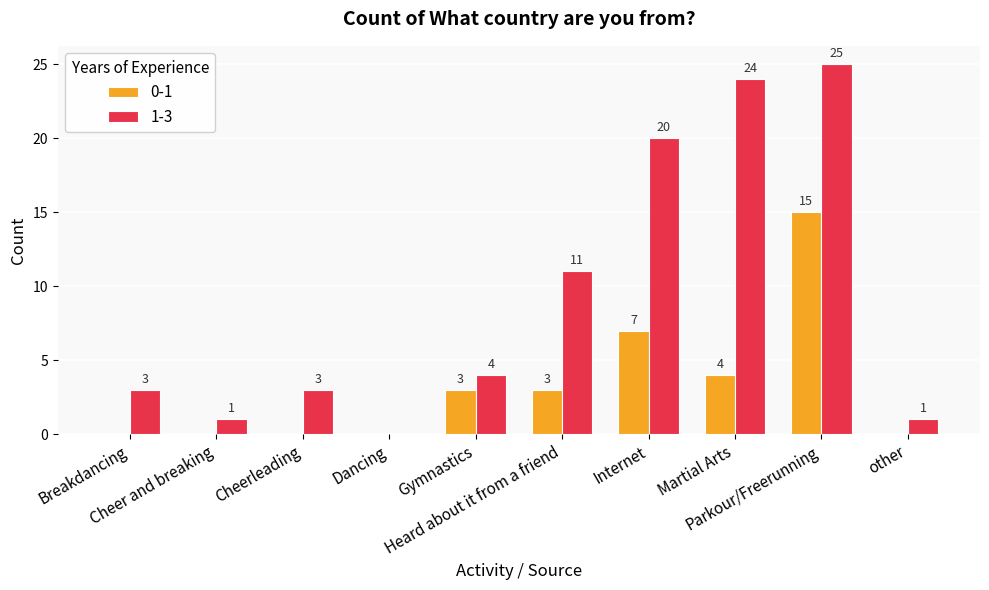

What is the greatest value displayed?

25